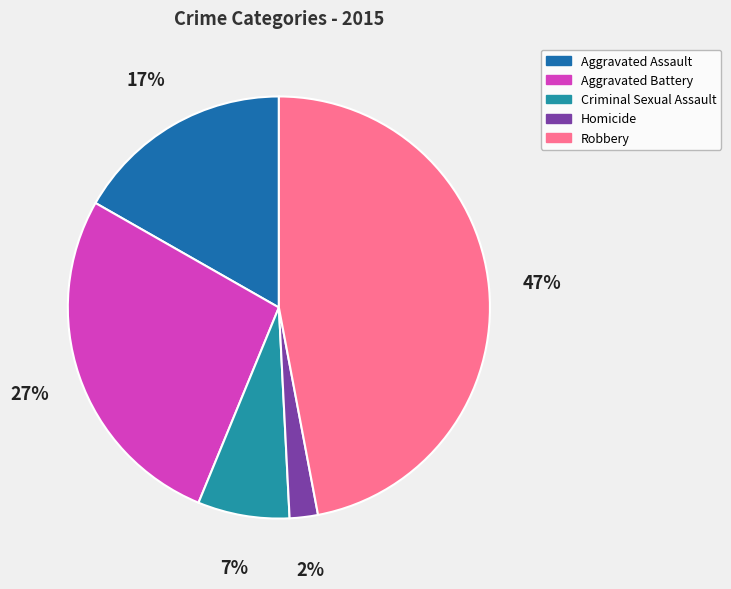

Is Aggravated Battery the majority of the pie?

No